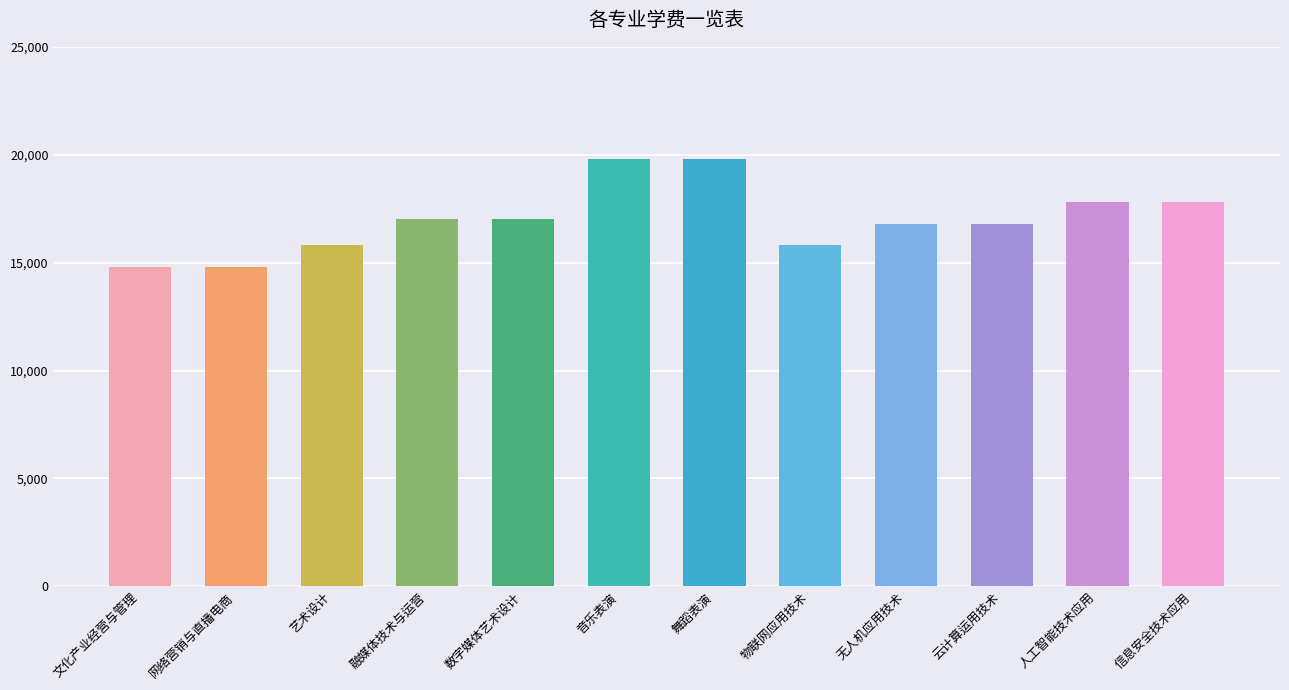

Between 人工智能技术应用 and 融媒体技术与运营, which is larger?

人工智能技术应用